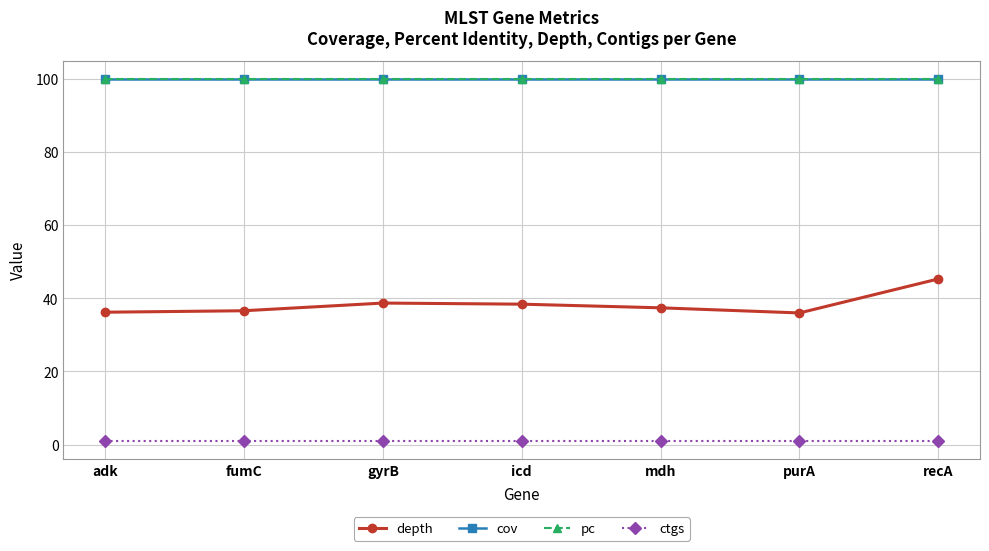

True or false: cov has more than 1 points higher than both neighbors.

False